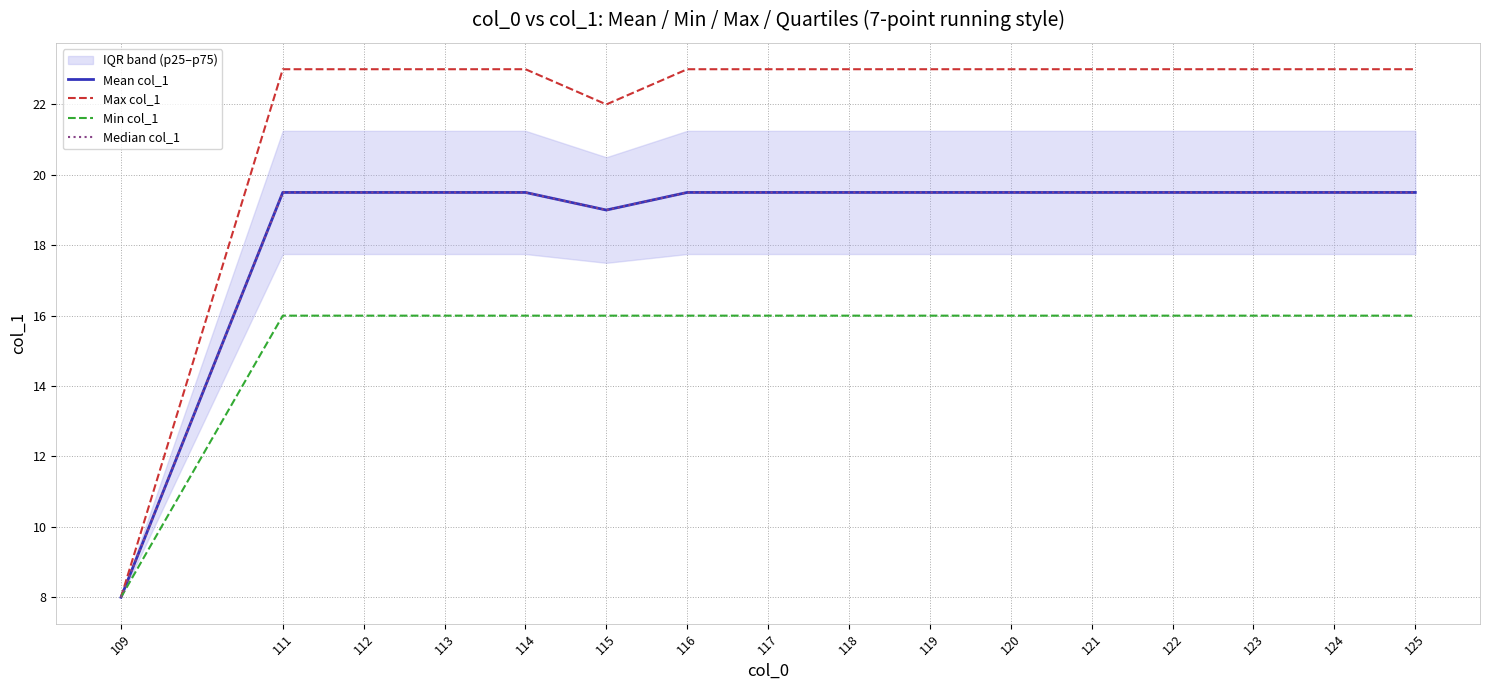

Rank the categories by Mean col_1 value from highest to lowest.

111, 112, 113, 114, 116, 117, 118, 119, 120, 121, 122, 123, 124, 125, 115, 109